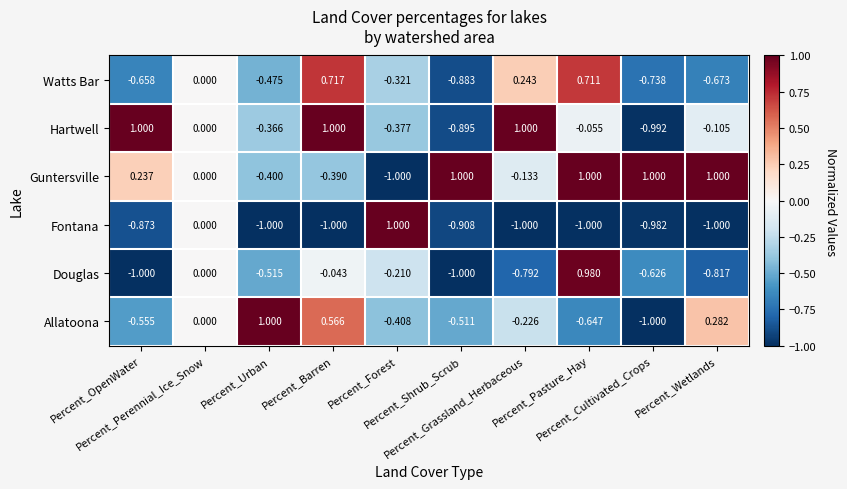

How many negative values does the Guntersville series have?

4